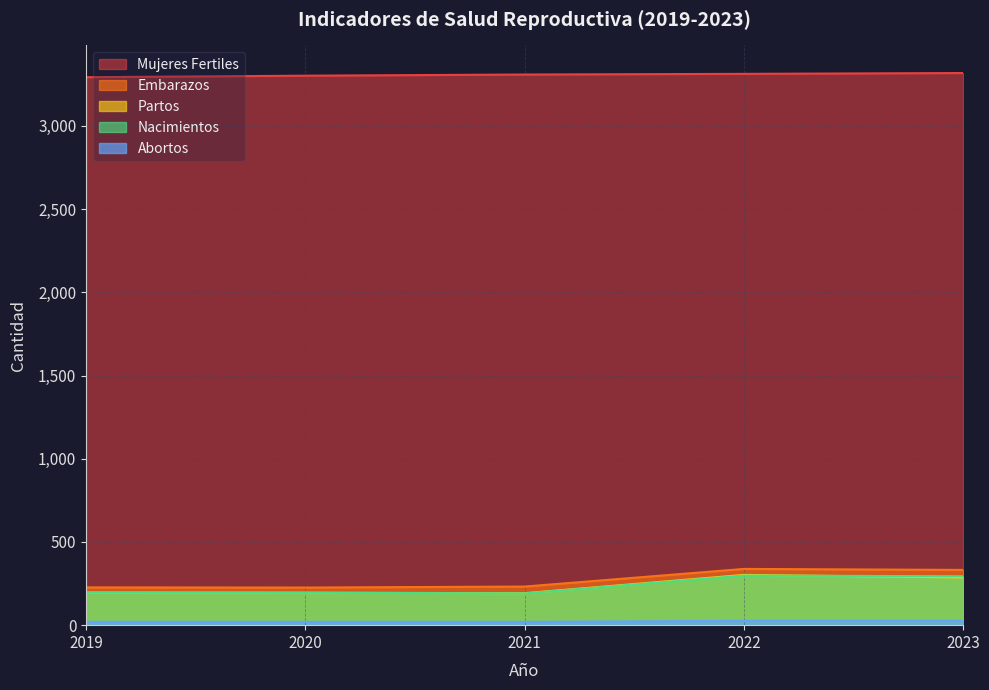

True or false: Abortos has more than 0 interior local peaks.

False